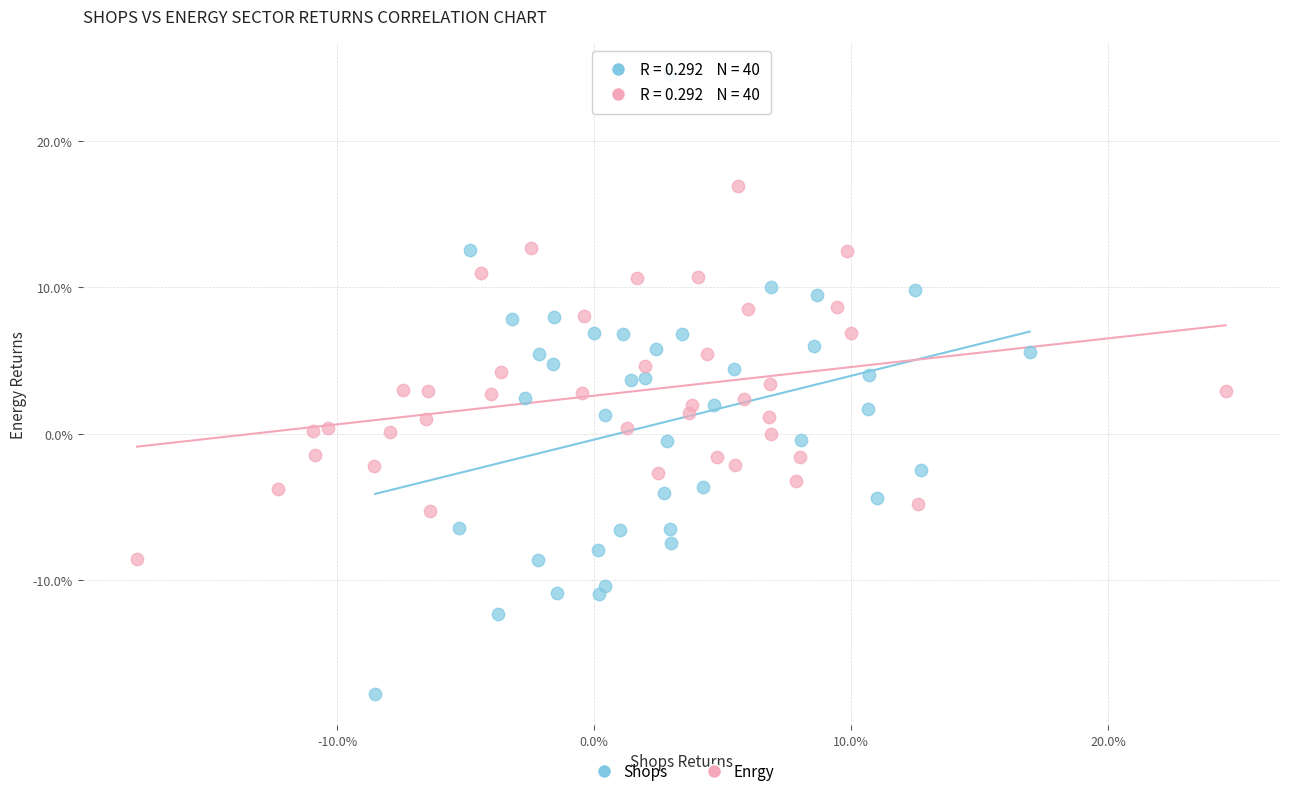

What are all the series names shown in the legend?

Shops, Enrgy